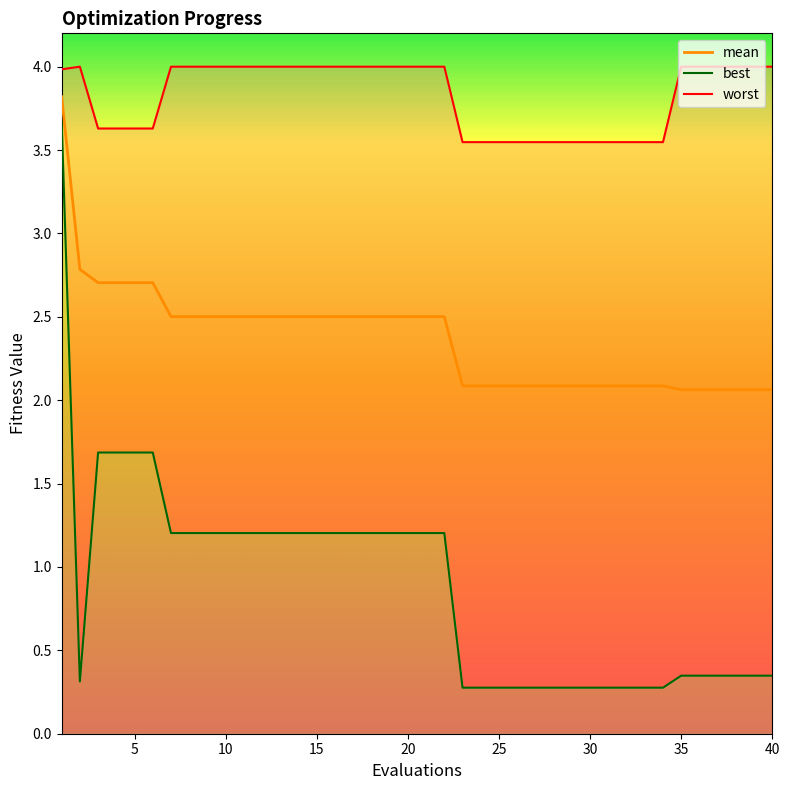

What are all the series names shown in the legend?

mean, best, worst